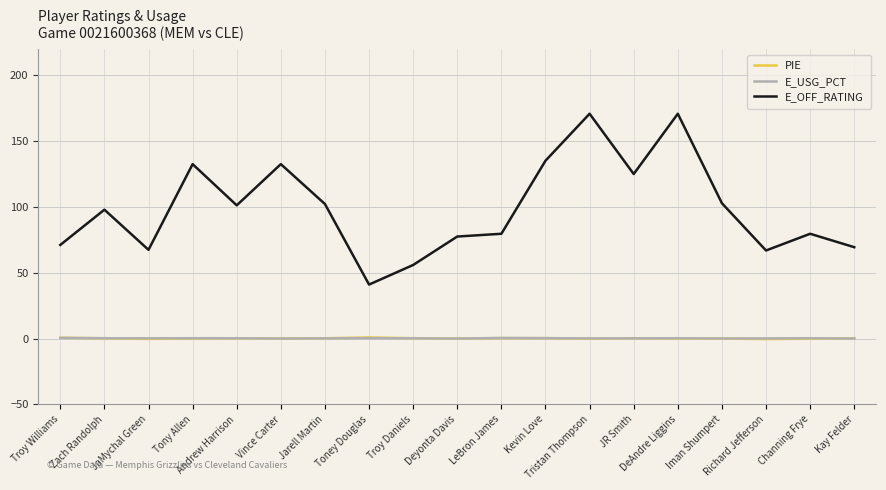

True or false: E_OFF_RATING and PIE intersect in this chart.

False